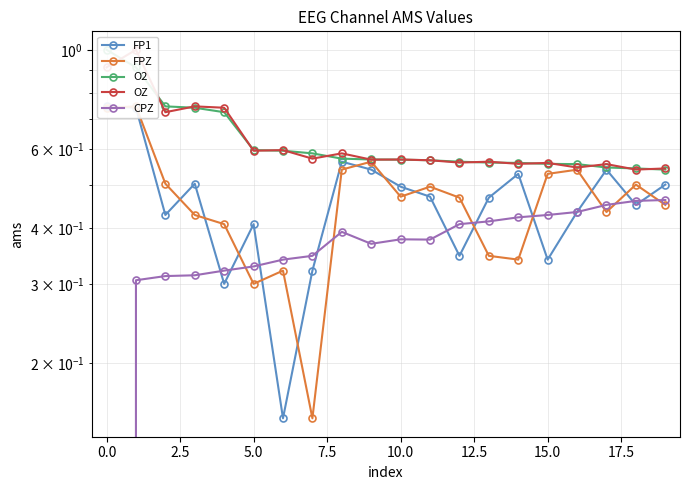

True or false: O2 and FP1 cross at least once.

False